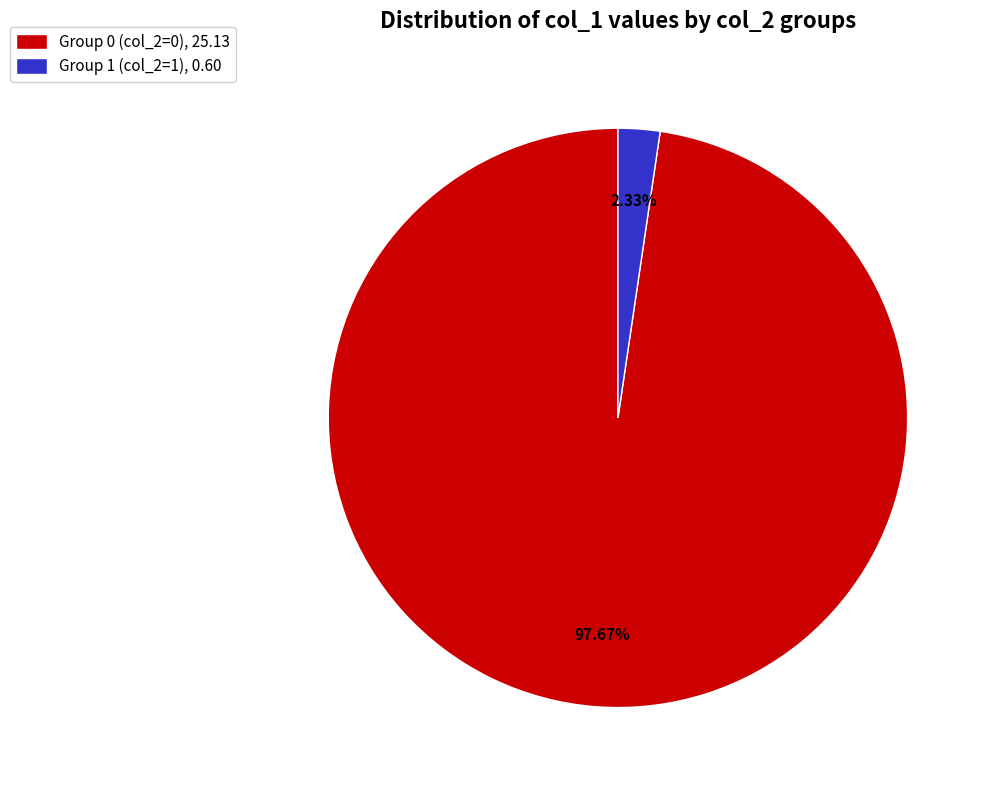

To the nearest percent, what is the average slice percentage?

50%